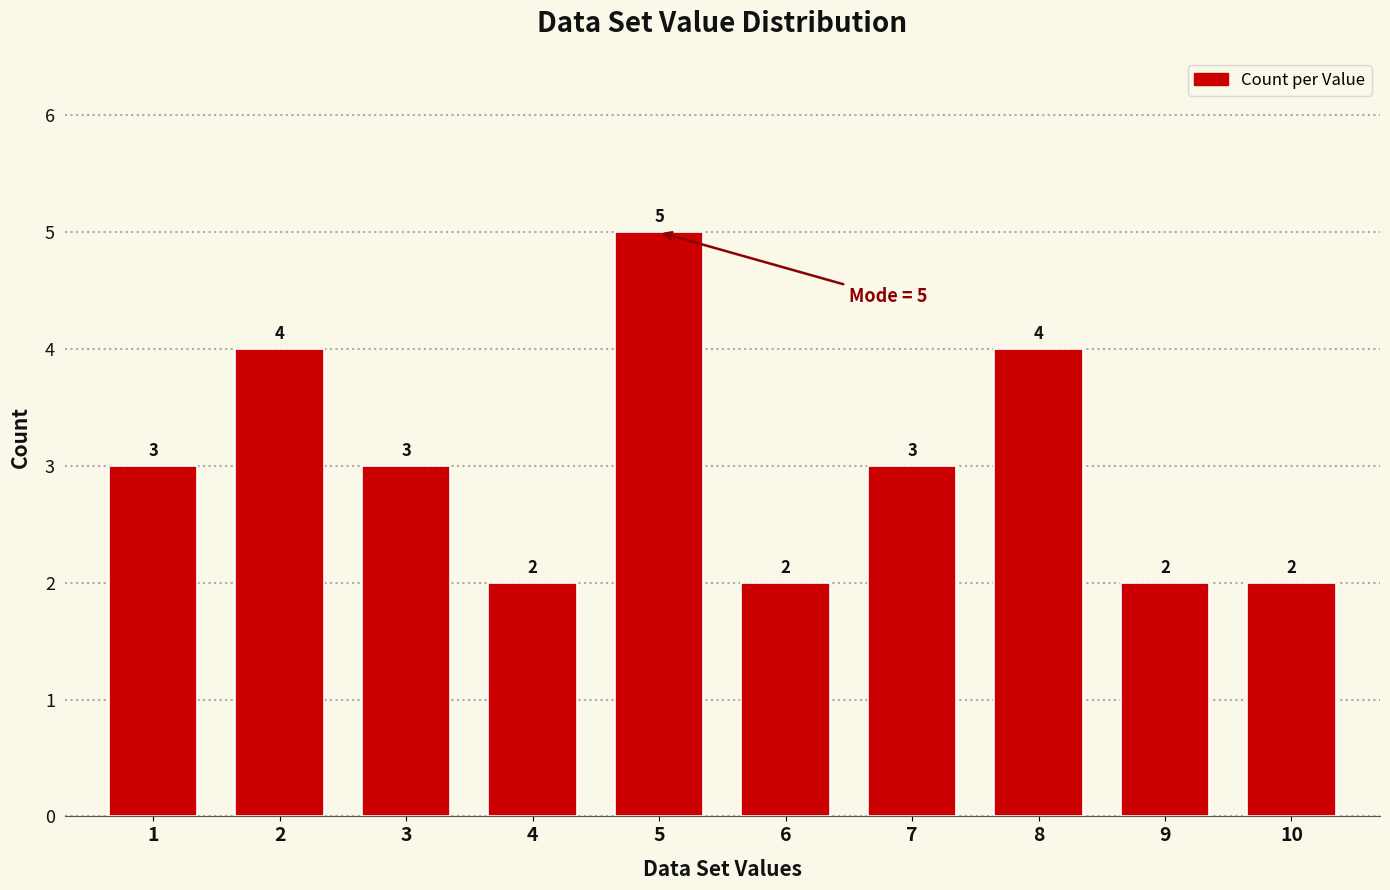

Reading right to left, extract all data points from this chart.

10=2	9=2	8=4	7=3	6=2	5=5	4=2	3=3	2=4	1=3